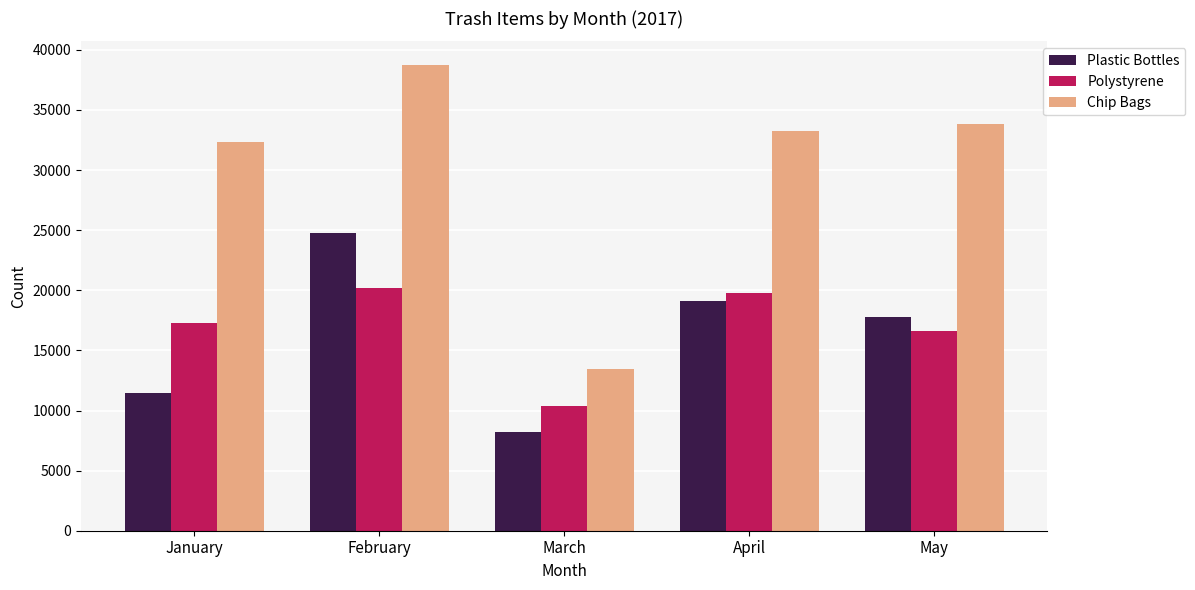

List the labels in order of Polystyrene value, smallest first.

March, May, January, April, February